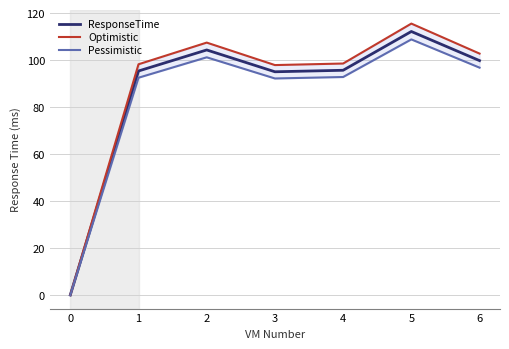

True or false: ResponseTime has a value of 95.7 at 4.

True